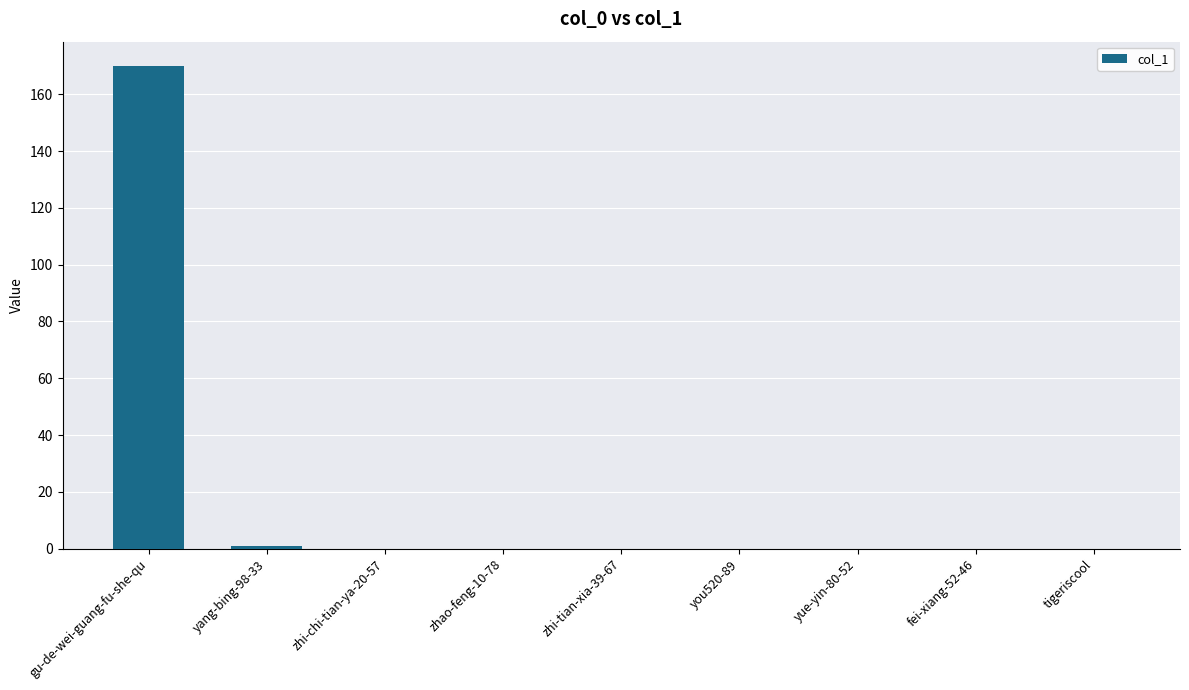

At which category does the chart reach its peak across all series?

gu-de-wei-guang-fu-she-qu